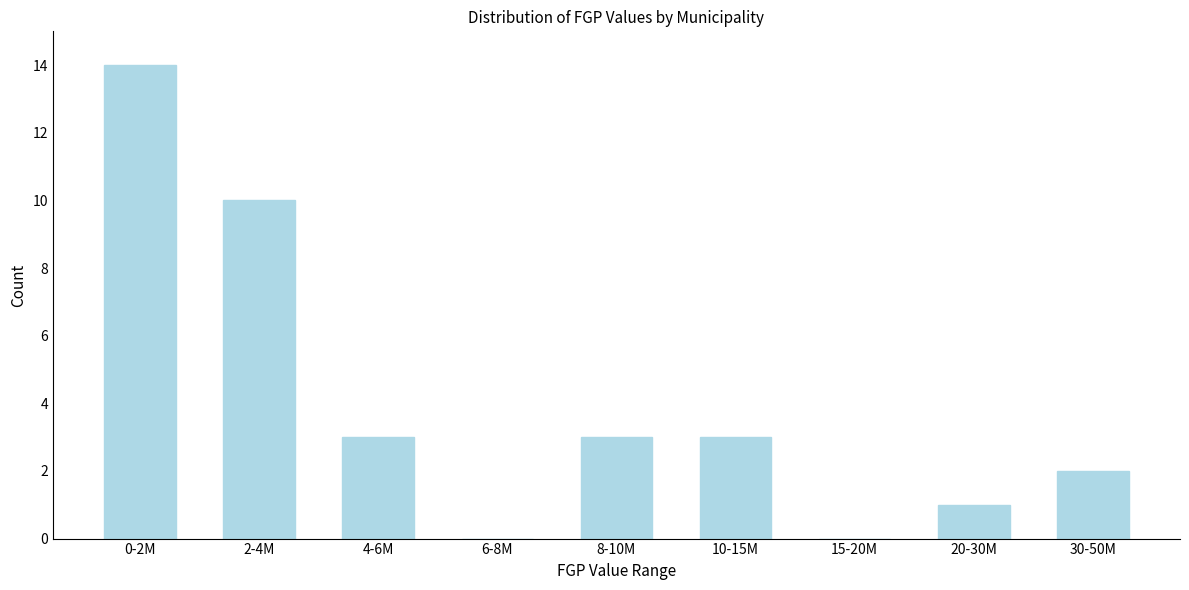

Reading left to right, transcribe all the data shown in this chart.

0-2M=14	2-4M=10	4-6M=3	6-8M=0	8-10M=3	10-15M=3	15-20M=0	20-30M=1	30-50M=2